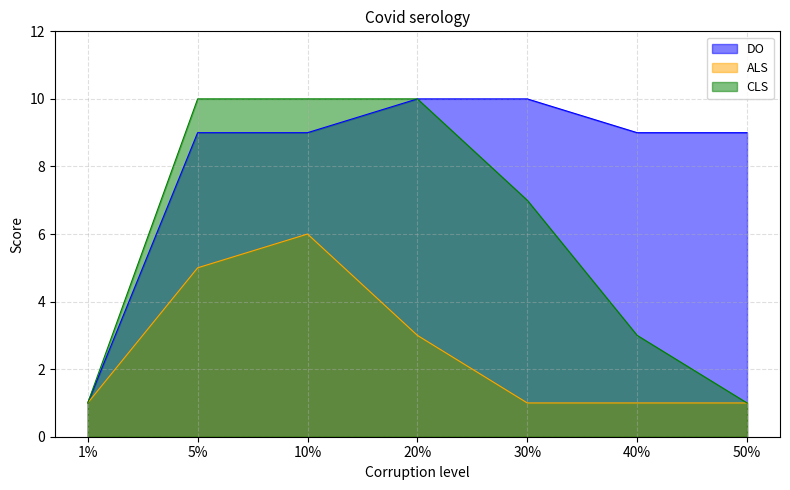

What is the total value across all series at 40%?

13